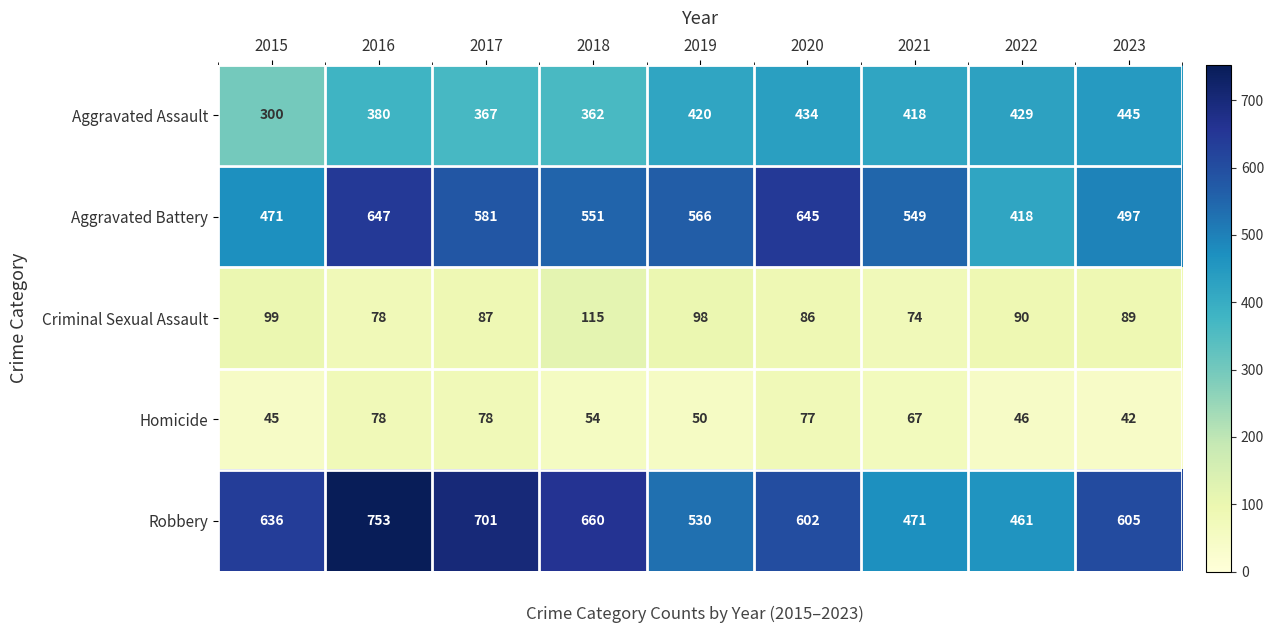

Rank the series by their maximum value, from lowest to highest.

Homicide, Criminal Sexual Assault, Aggravated Assault, Aggravated Battery, Robbery